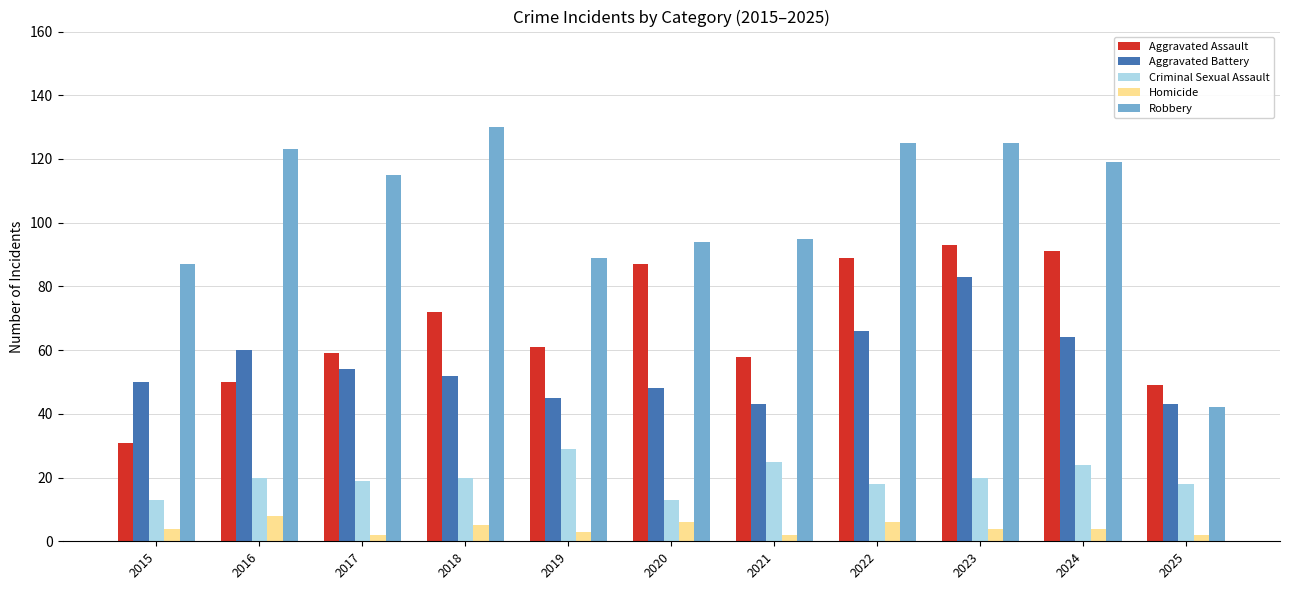

Between 2016 and 2025, which series saw the biggest shift?

Robbery